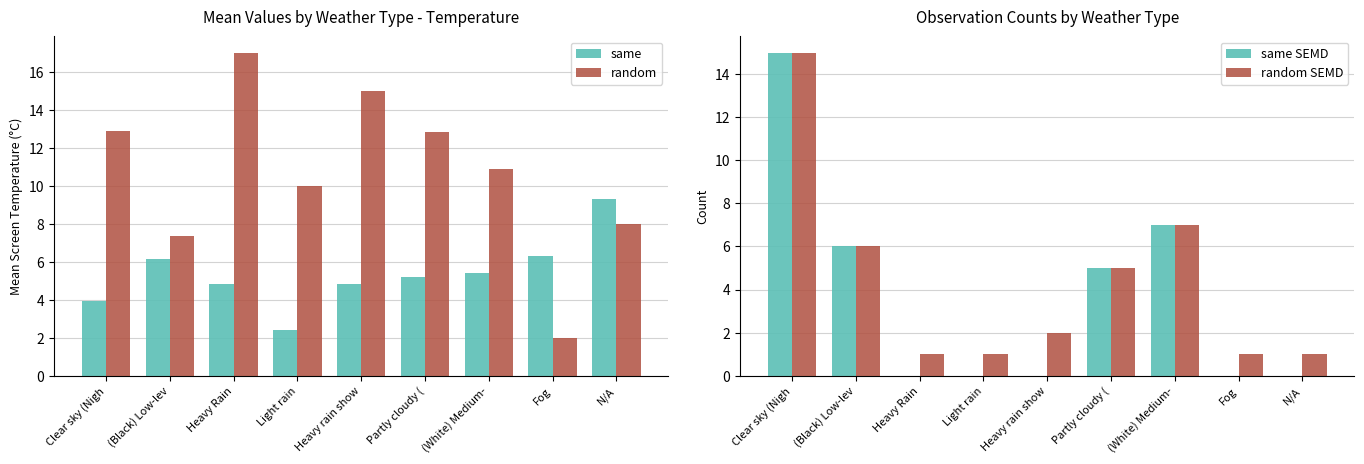

How many groups of bars are there?

9